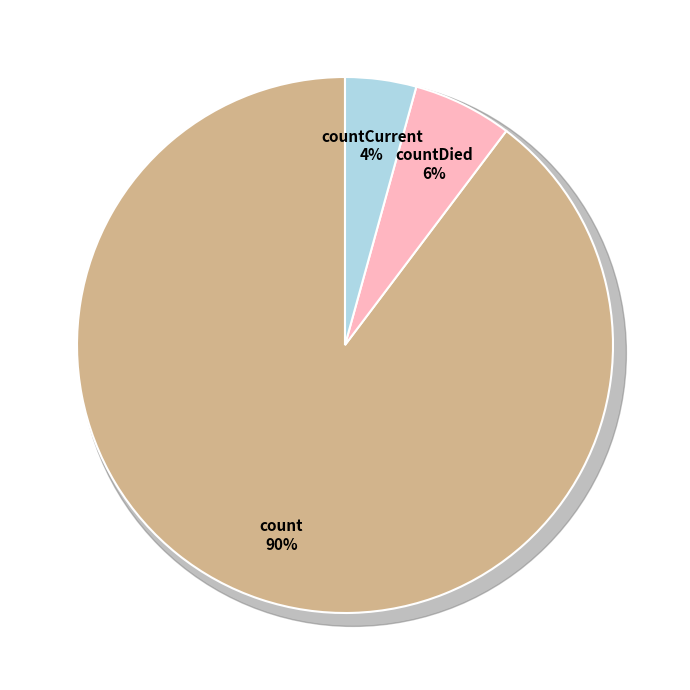

Combined, what portion of the pie is countCurrent and count?

94.0%